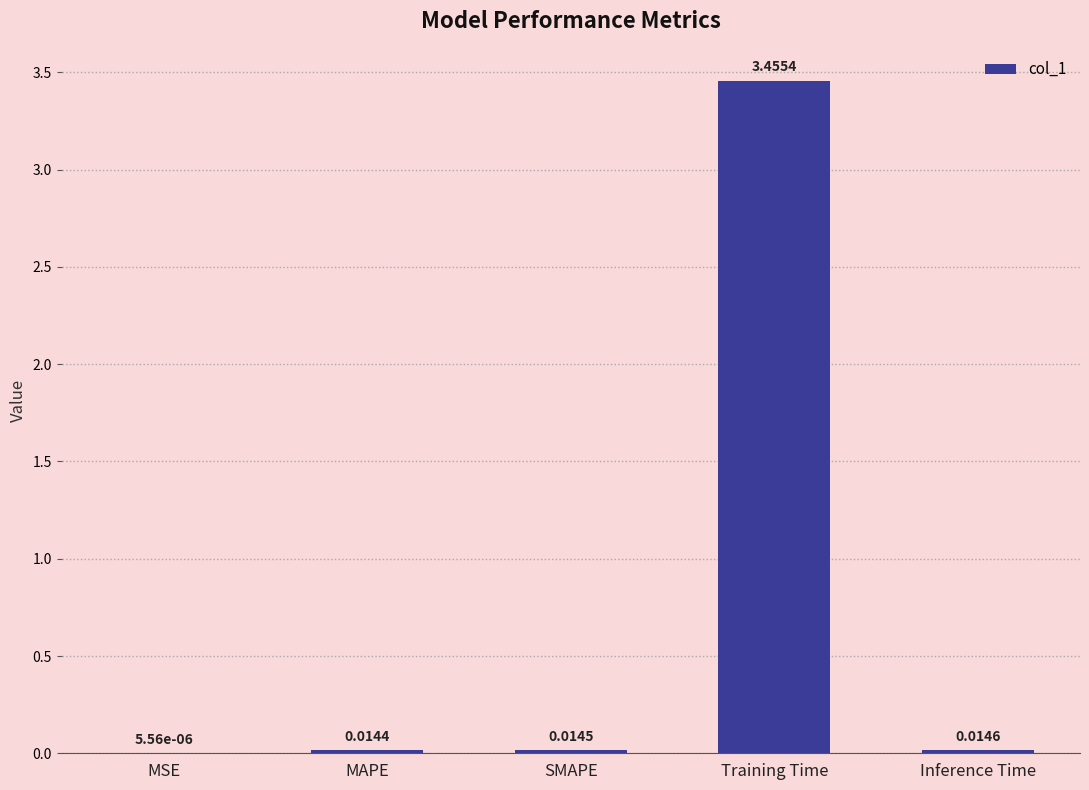

Which has a higher value, Training Time or MAPE?

Training Time